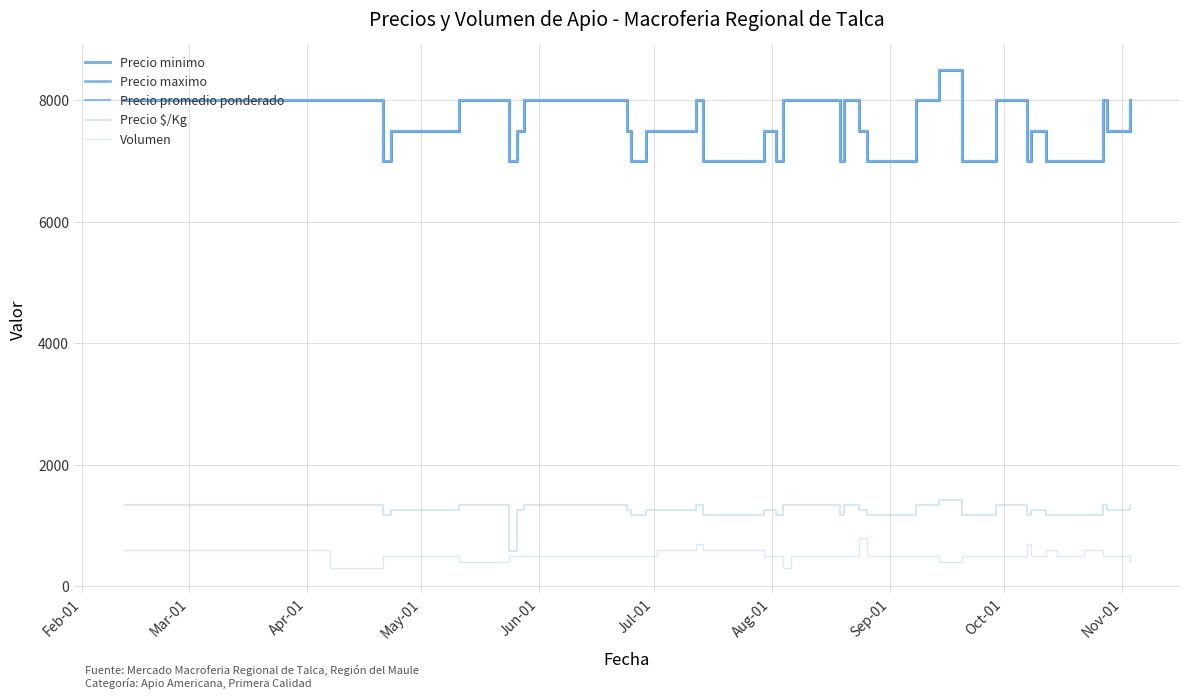

At how many categories does at least one series exceed 6566?

40